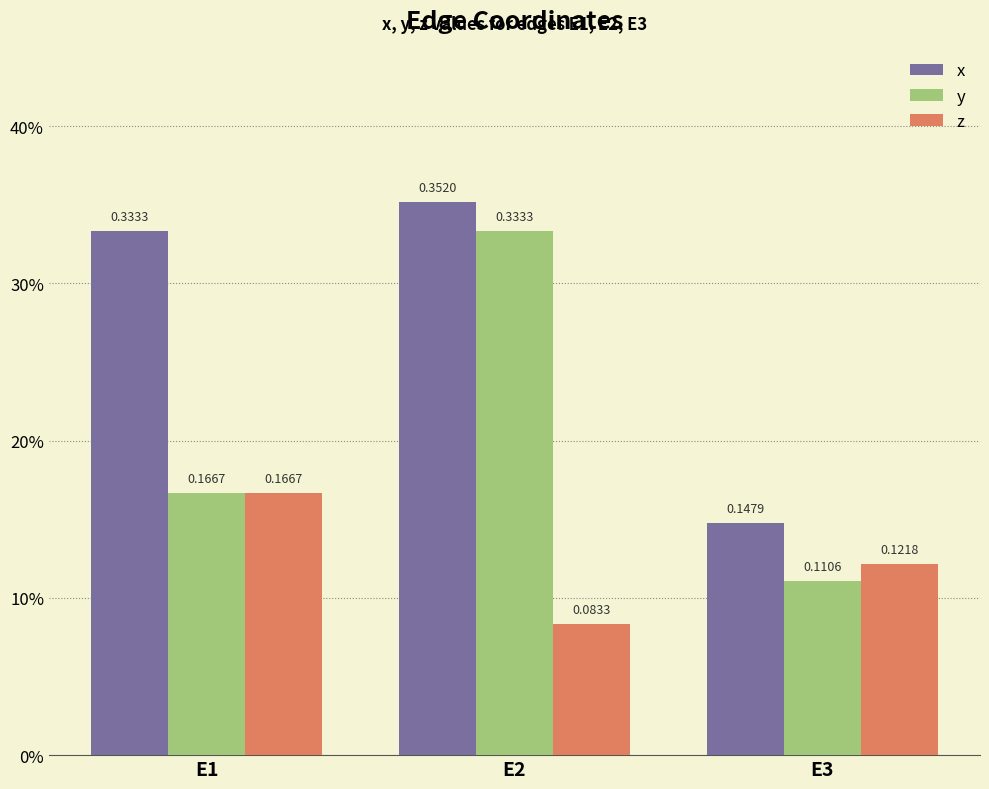

What is the lowest value of the z series?

0.1